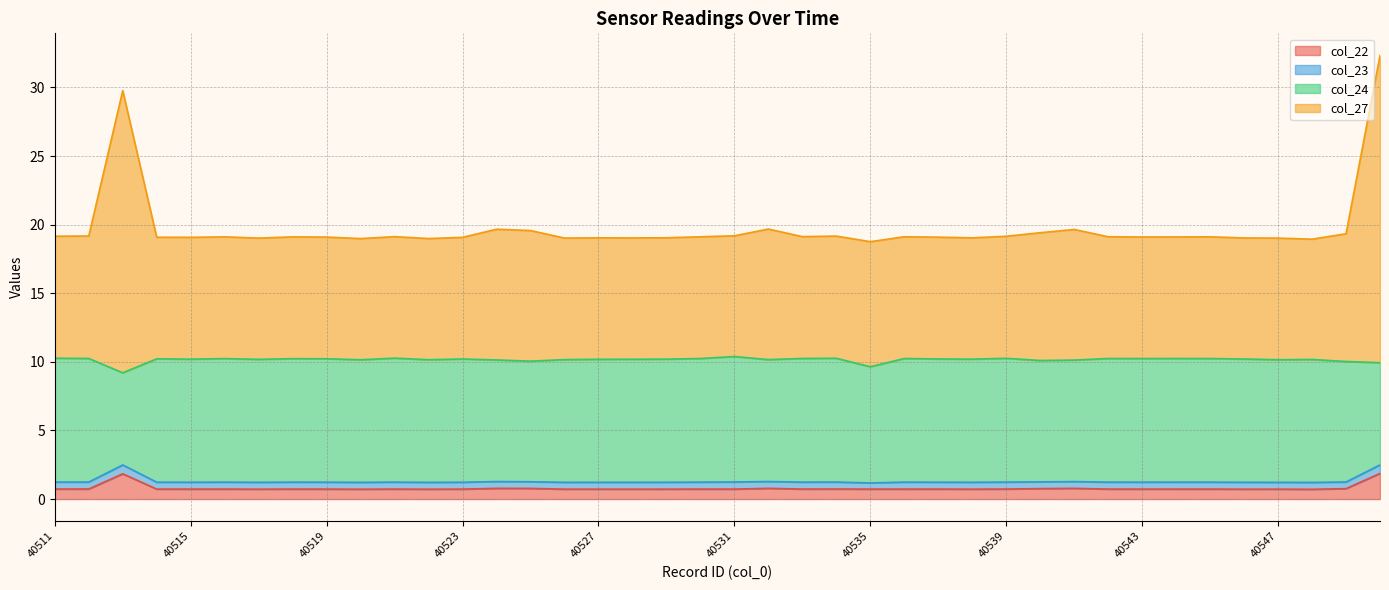

Where is the first local maximum for col_27?

40513